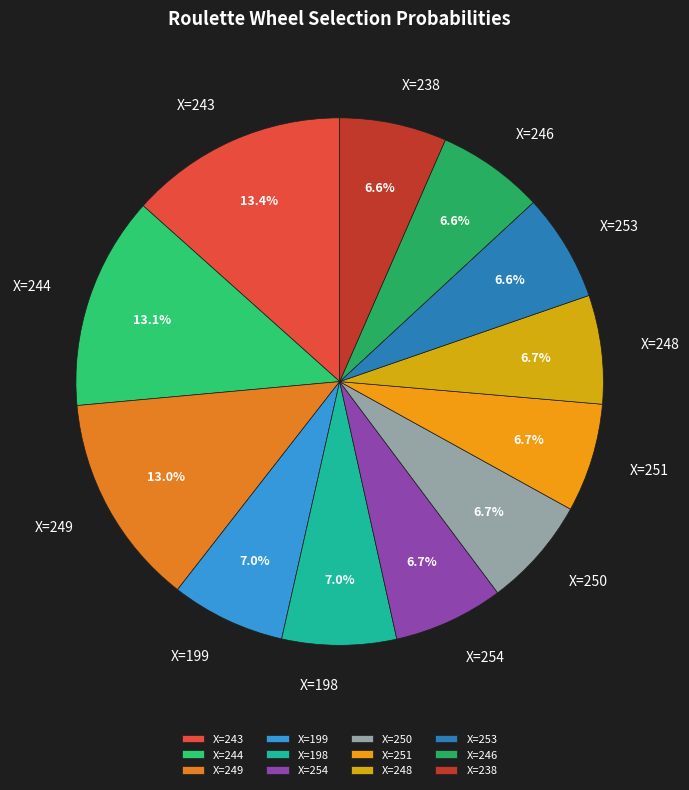

What percentage is NOT represented by X=253?

93.4%